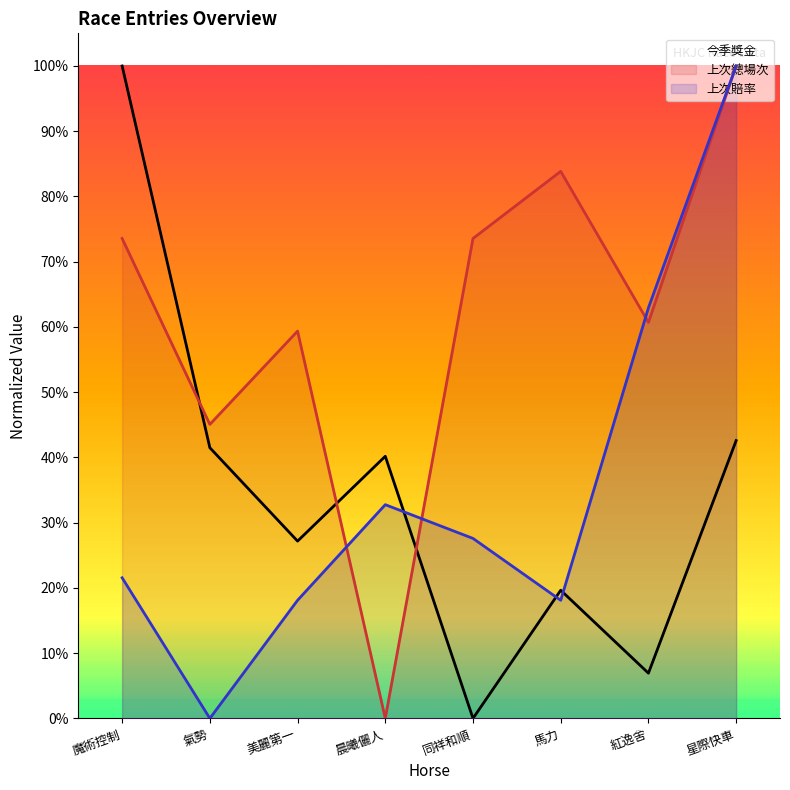

Which series changed the most between 魔術控制 and 同祥和順?

今季獎金